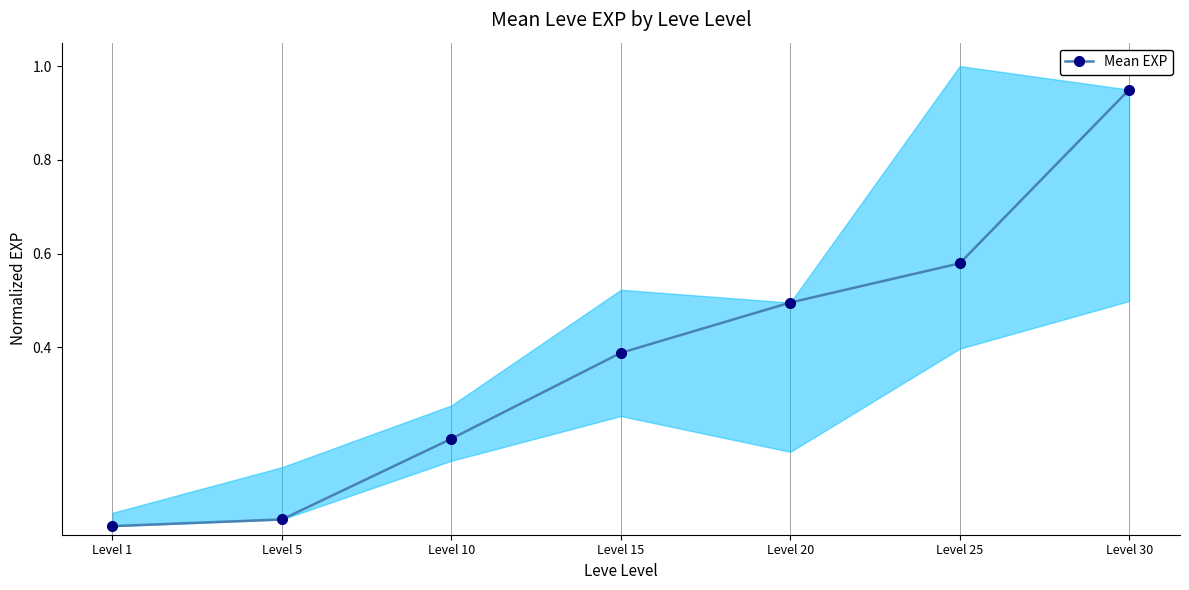

Which category has the highest value across all series?

Level 30